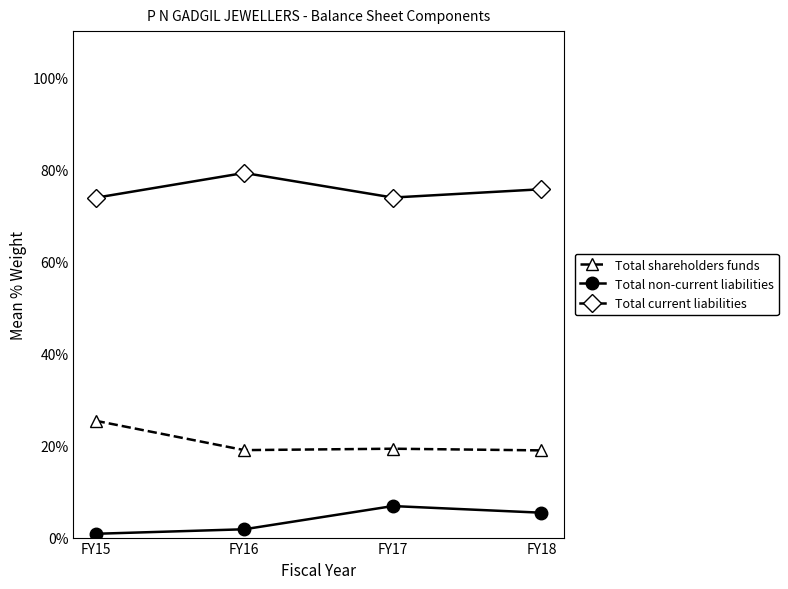

The Total current liabilities series shows 73.9 at FY17. True or false?

True